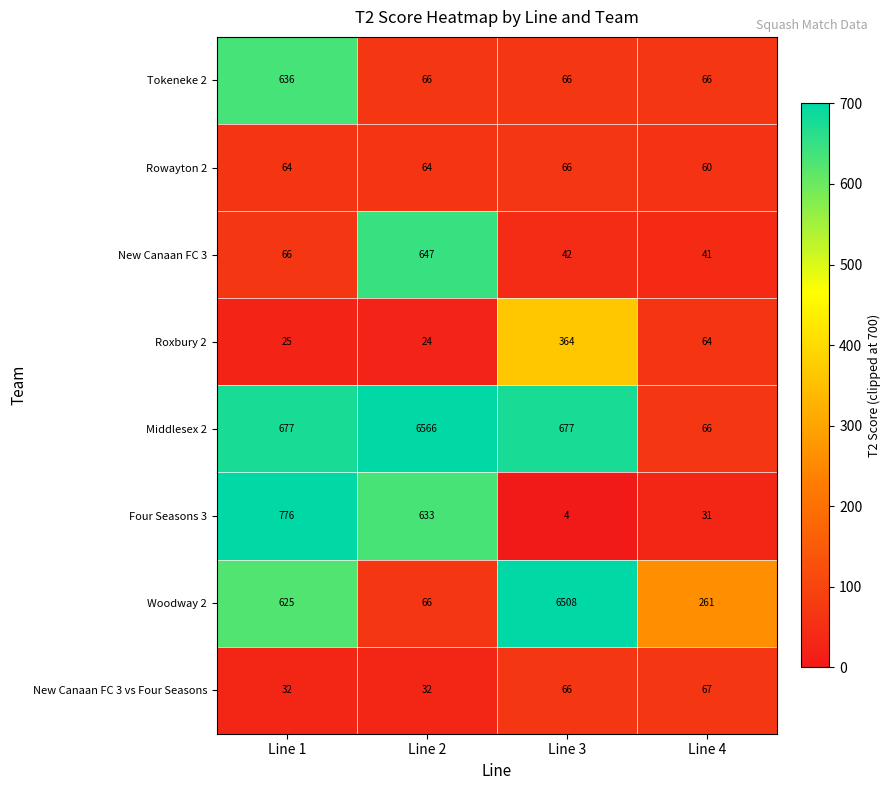

Where is Four Seasons 3 nearest to the value 390?

Line 2